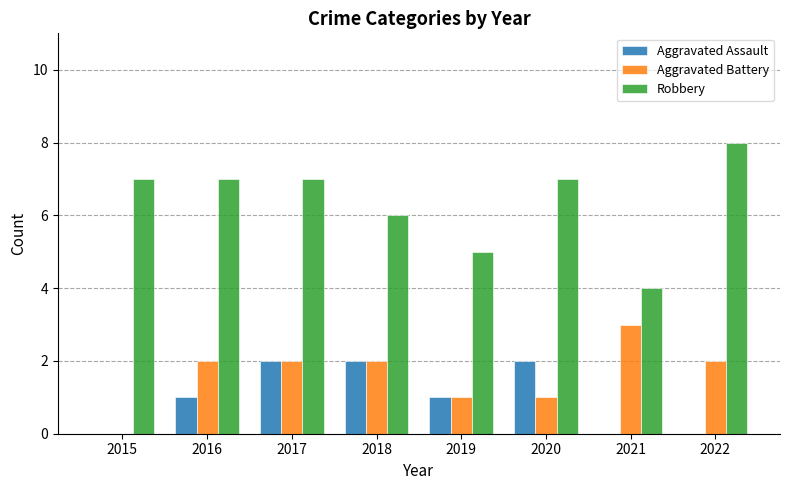

The value of Aggravated Battery at 2015 is 0. True or false?

True